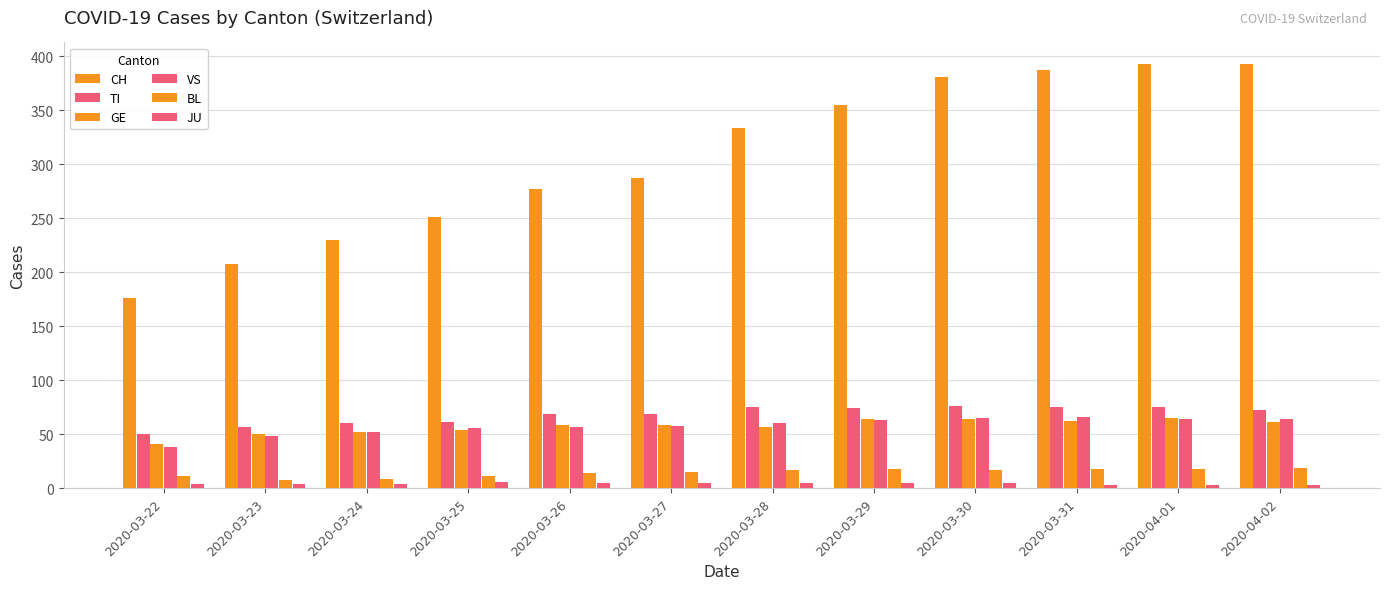

What is the maximum value shown in the chart?

393